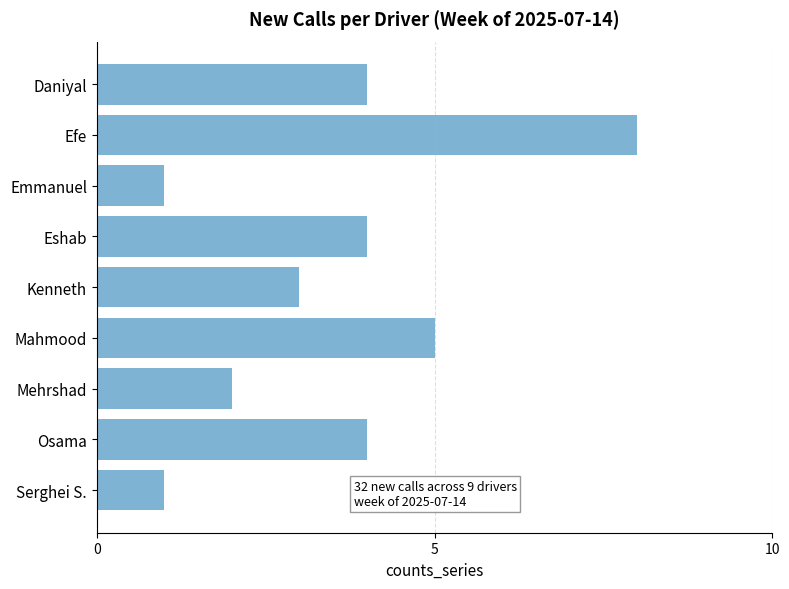

Between Eshab and Mahmood, which is larger?

Mahmood